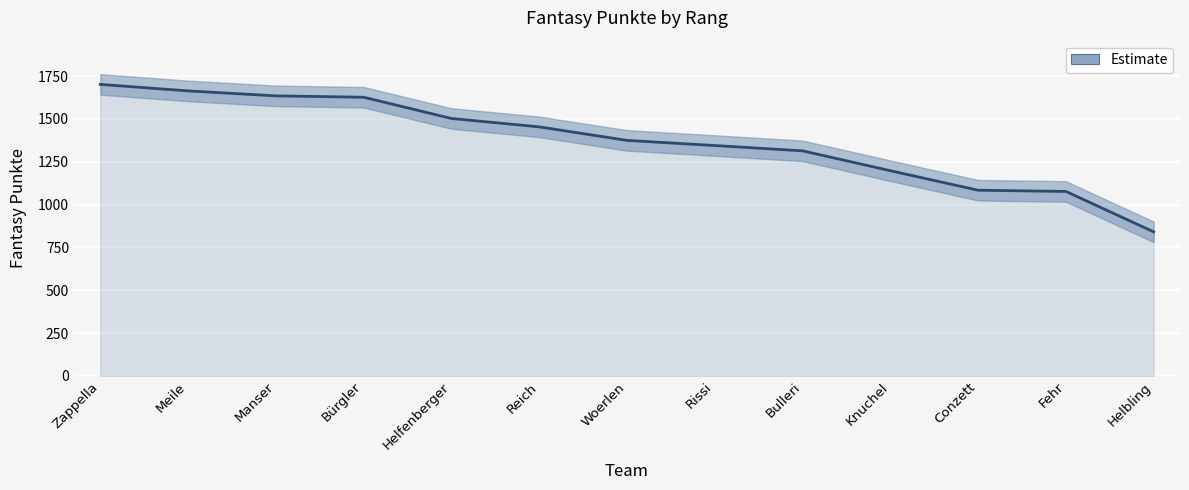

At which category does the chart reach its peak across all series?

Zappella